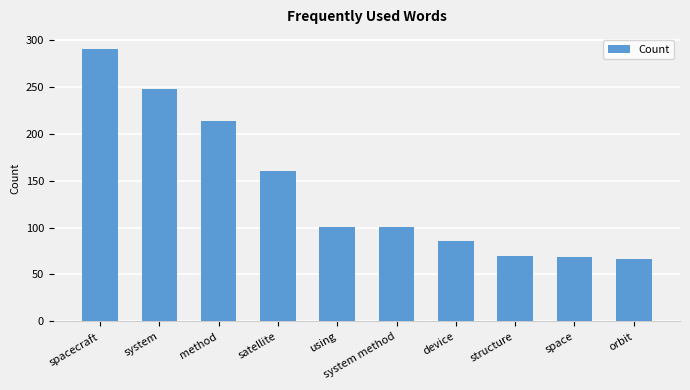

What is the sum of all values?

1406